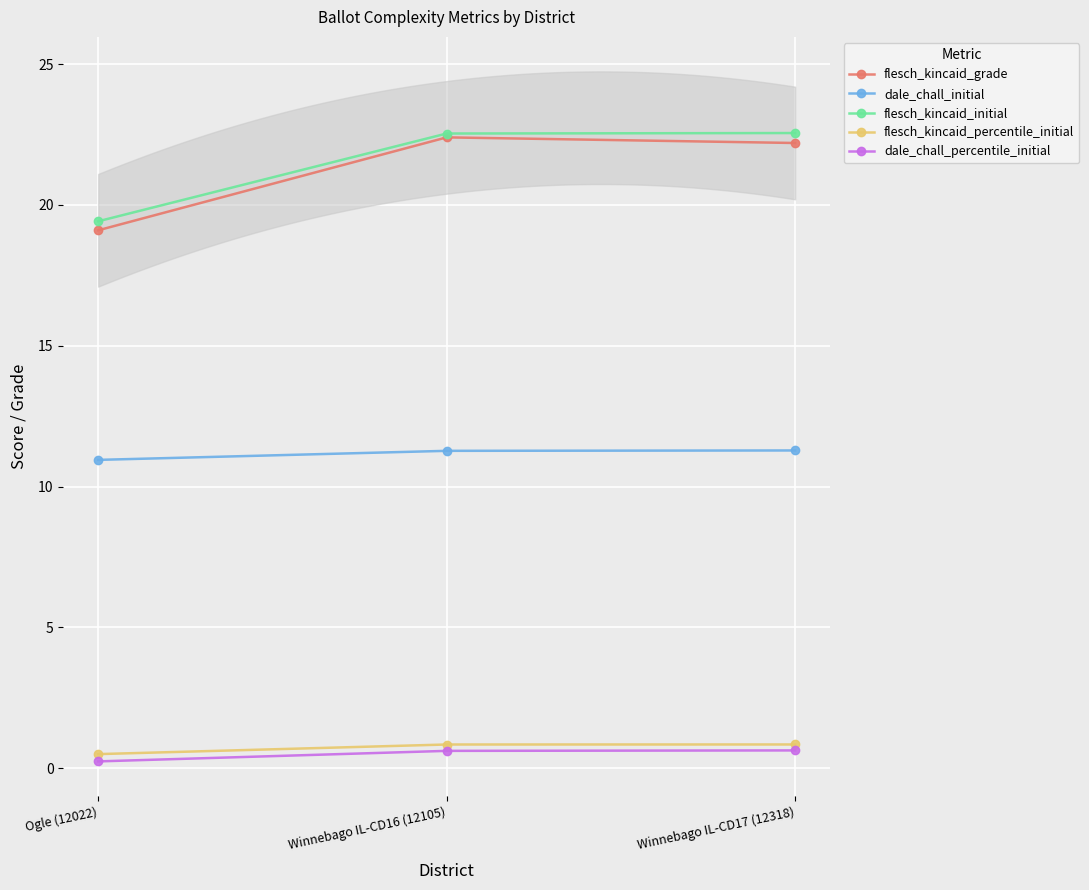

What is the minimum value for flesch_kincaid_percentile_initial?

0.5